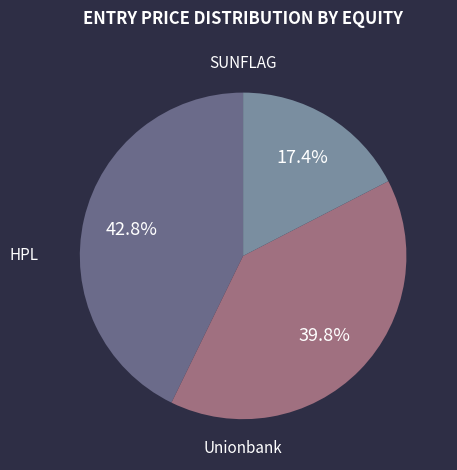

What percentage is NOT represented by SUNFLAG?

57.2%